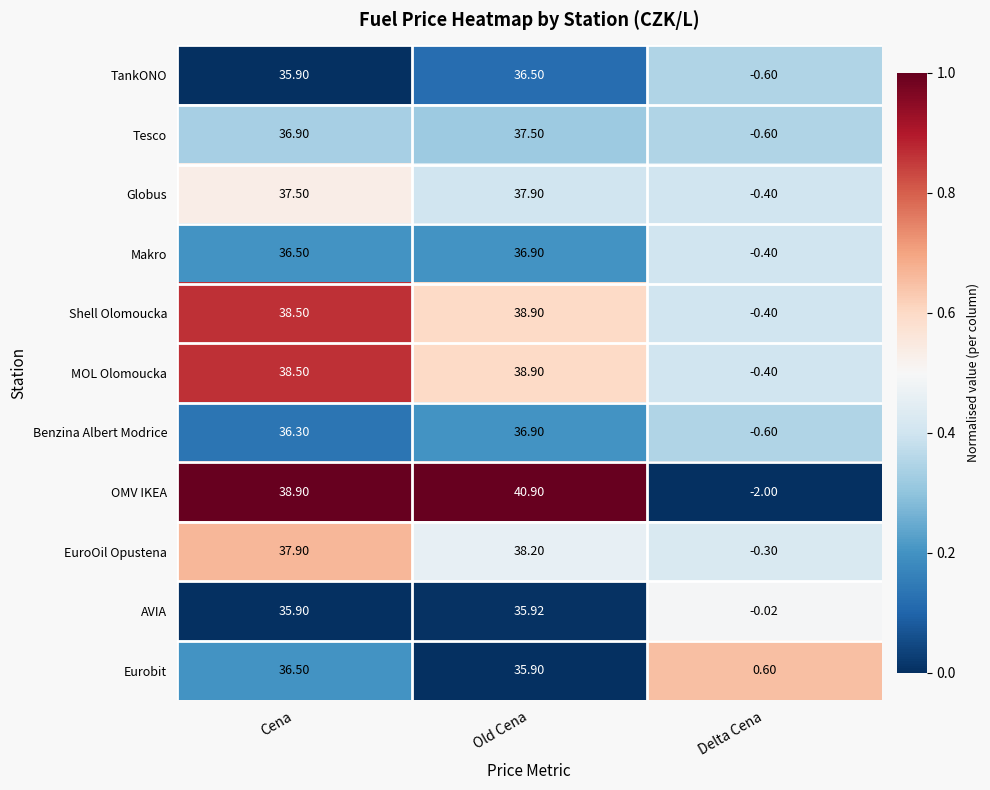

Which label corresponds to the smallest value in the chart?

Delta Cena